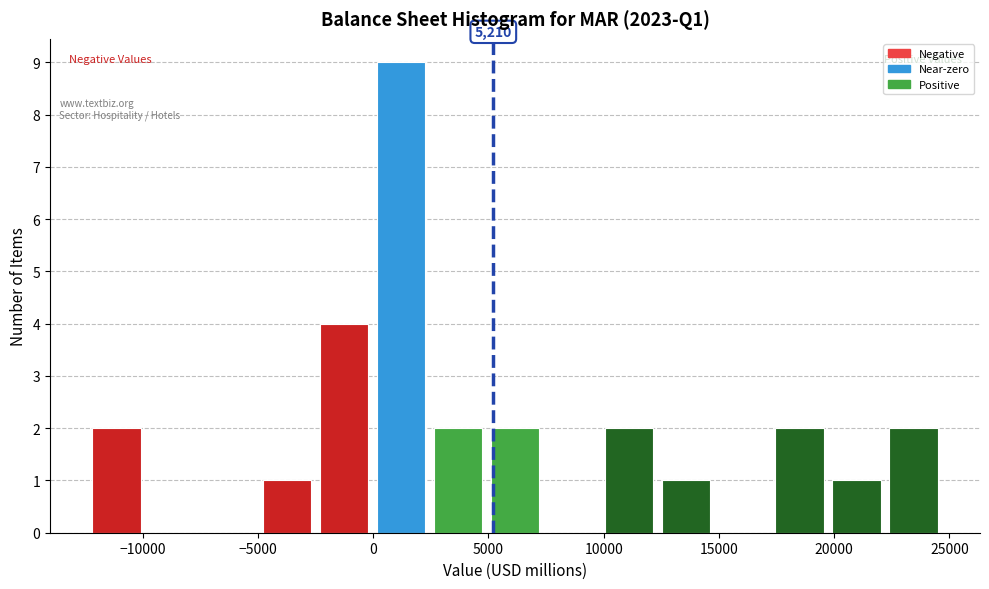

Which range on the x-axis has the tallest bar?

0 to 2500